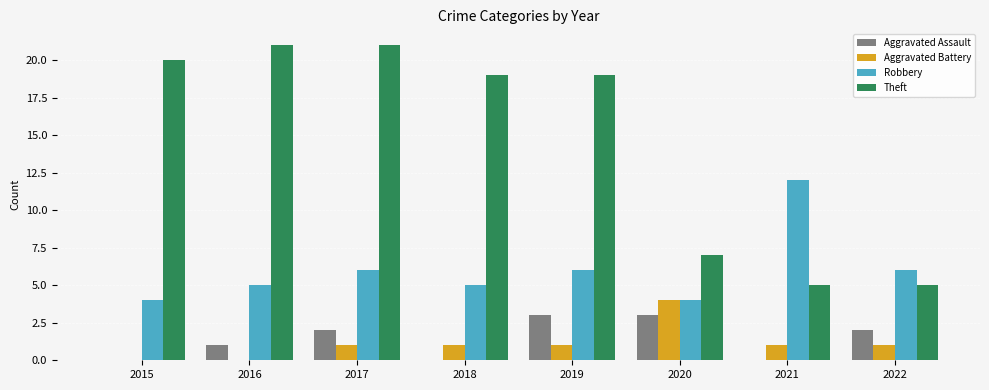

At which category is the sum across all series the highest?

2017